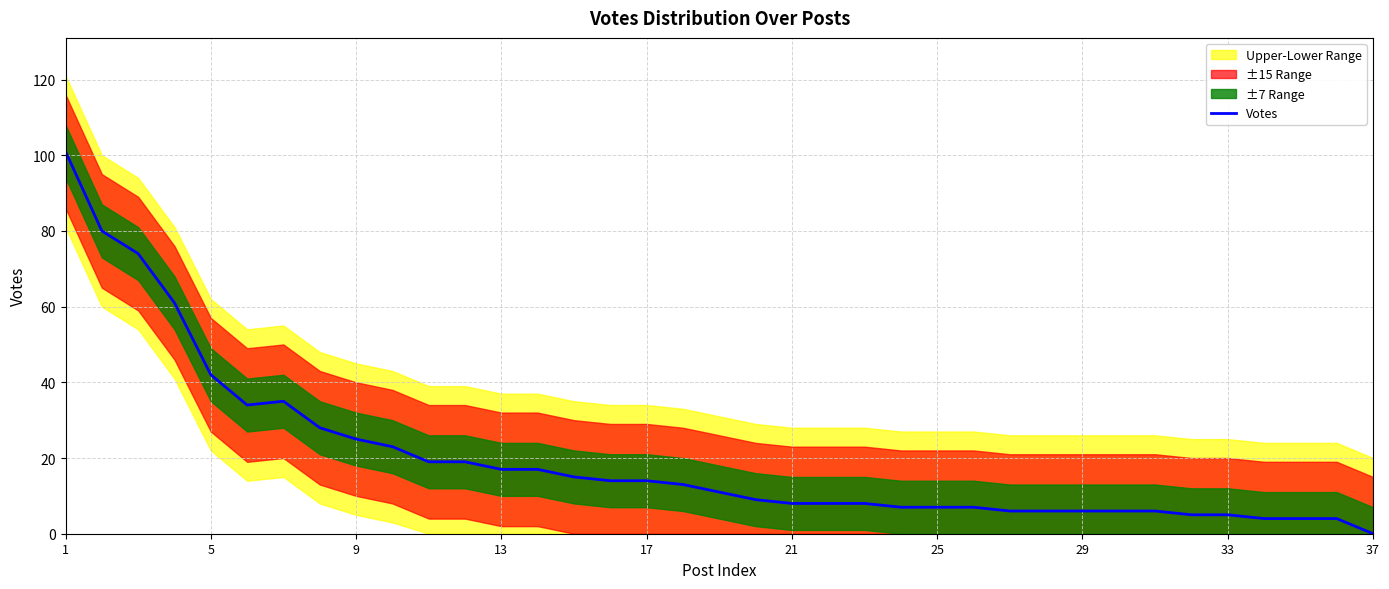

True or false: Votes has a value of 7 at 25.

True